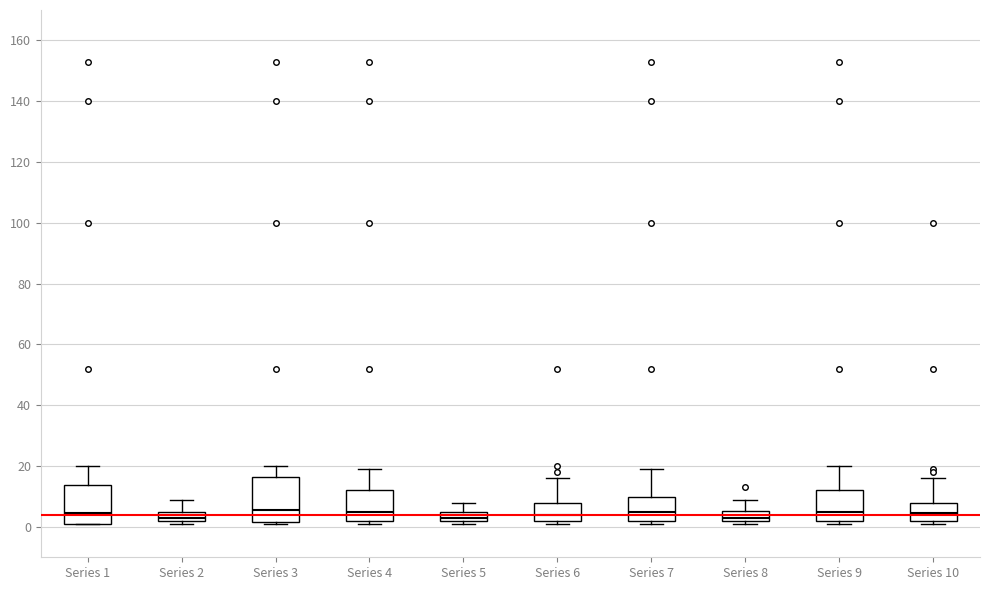

Reading left to right, transcribe this box plot: for each box, give where its median line is, the range the box spans, and where its two whiskers end, as read against the y-axis. The values are not printed on the chart, so give them approximately, as read against the axis.

Series 1: median 4, box 2 to 14, whiskers 2 to 20
Series 2: median 4, box 2 to 6, whiskers 2 (just below the box's lower edge) to 10
Series 3: median 6, box 2 to 16, whiskers 2 (just below the box's lower edge) to 20
Series 4: median 6, box 2 to 12, whiskers 2 (just below the box's lower edge) to 20
Series 5: median 4, box 2 to 6, whiskers 2 (just below the box's lower edge) to 8
Series 6: median 4, box 2 to 8, whiskers 2 (just below the box's lower edge) to 16
Series 7: median 6, box 2 to 10, whiskers 2 (just below the box's lower edge) to 20
Series 8: median 4, box 2 to 6, whiskers 2 (just below the box's lower edge) to 10
Series 9: median 6, box 2 to 12, whiskers 2 (just below the box's lower edge) to 20
Series 10: median 4, box 2 to 8, whiskers 2 (just below the box's lower edge) to 16